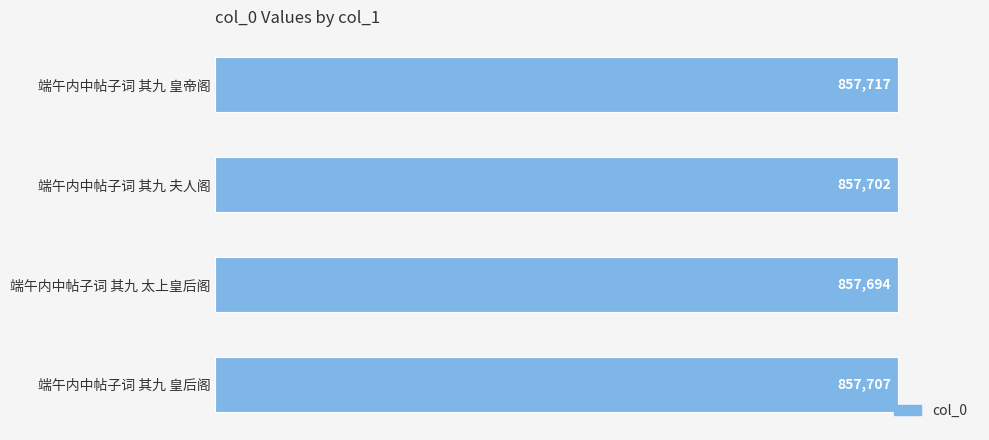

List the labels in order of value, smallest first.

端午内中帖子词 其九 太上皇后阁, 端午内中帖子词 其九 夫人阁, 端午内中帖子词 其九 皇后阁, 端午内中帖子词 其九 皇帝阁